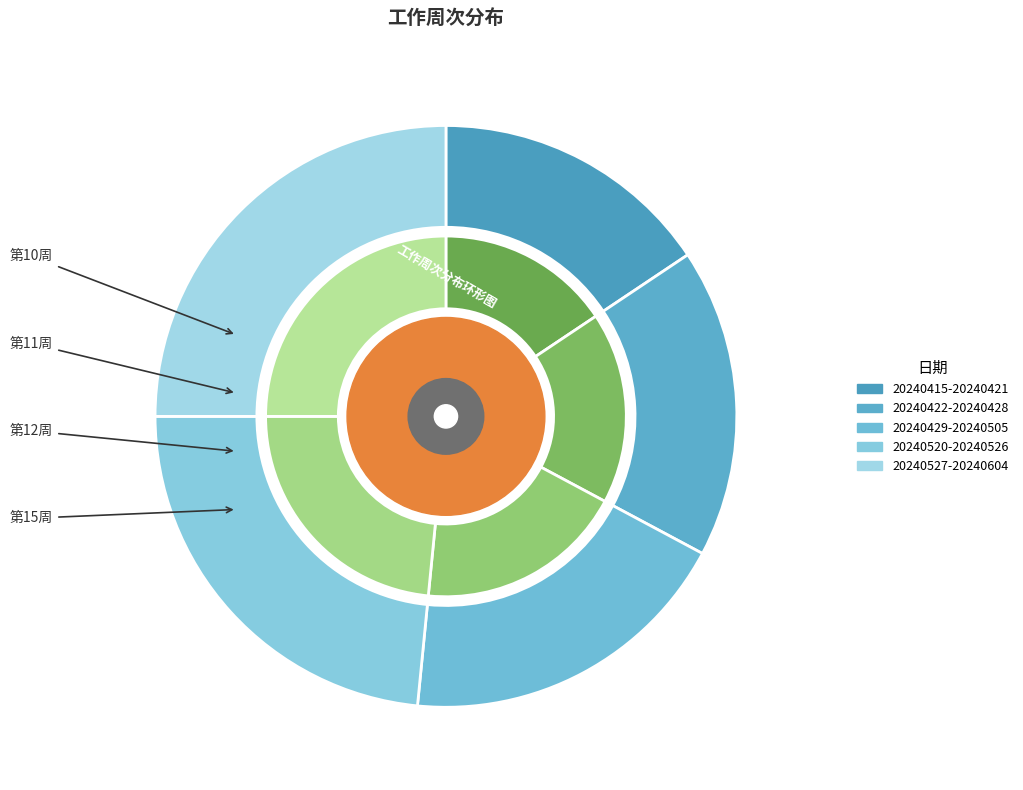

How many slices are in this pie chart?

5